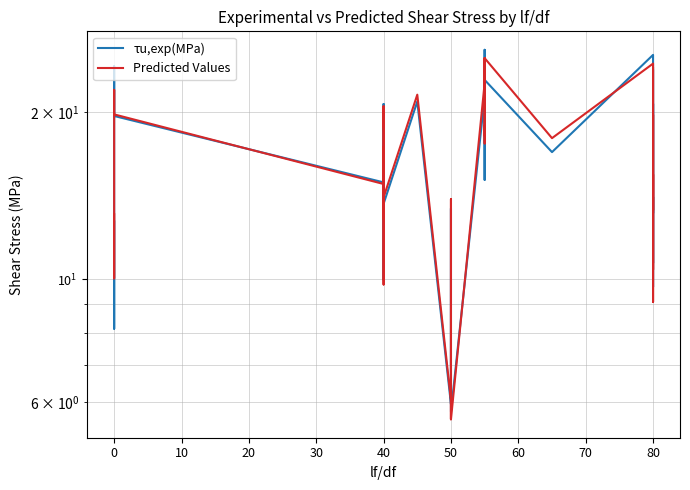

What is the sum of the Predicted Values values at 39 and 35?

34.4